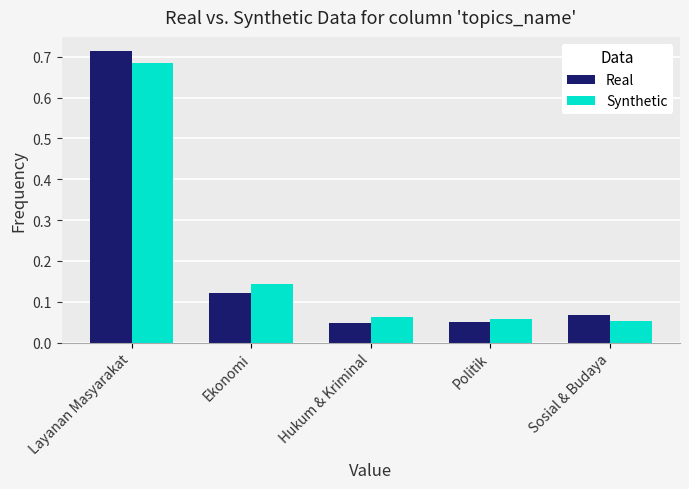

What is the sum of all Synthetic values?

1.0